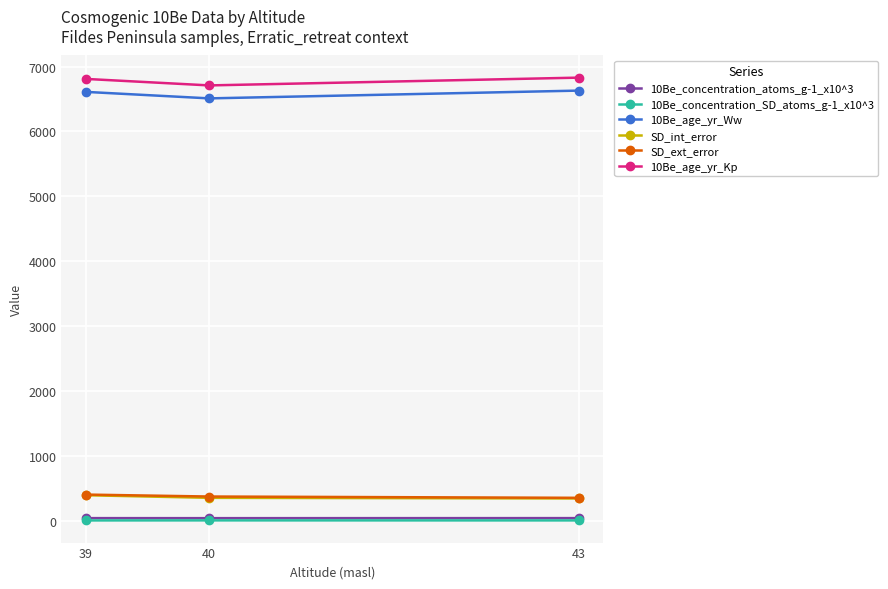

At how many categories does at least one series exceed 3509?

3